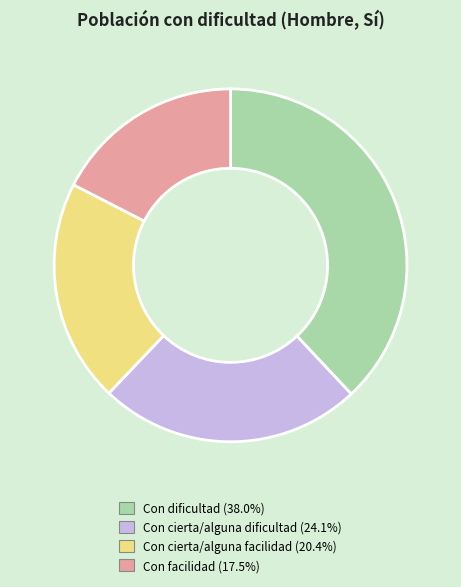

Between Con cierta/alguna facilidad and Con cierta/alguna dificultad, which is larger?

Con cierta/alguna dificultad